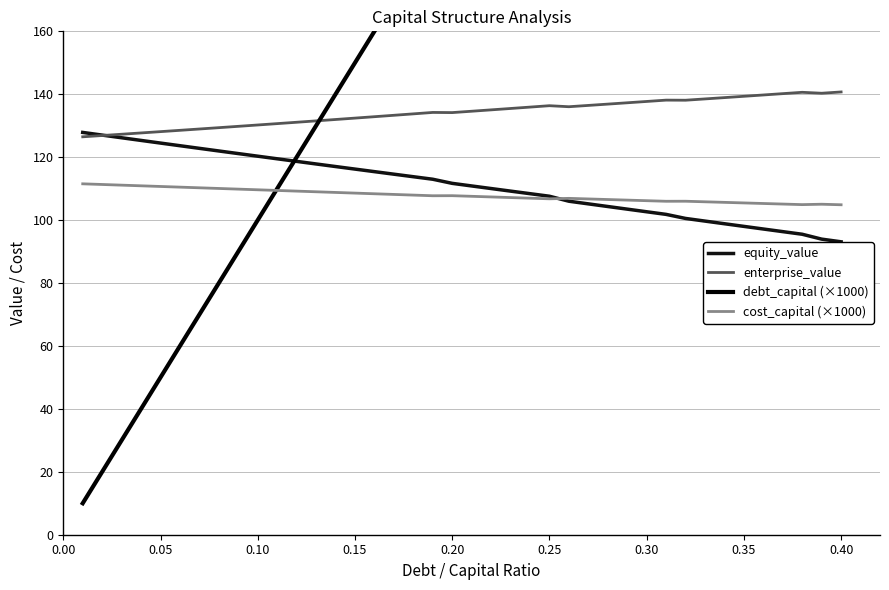

True or false: cost_capital (×1000) and enterprise_value cross at least once.

False